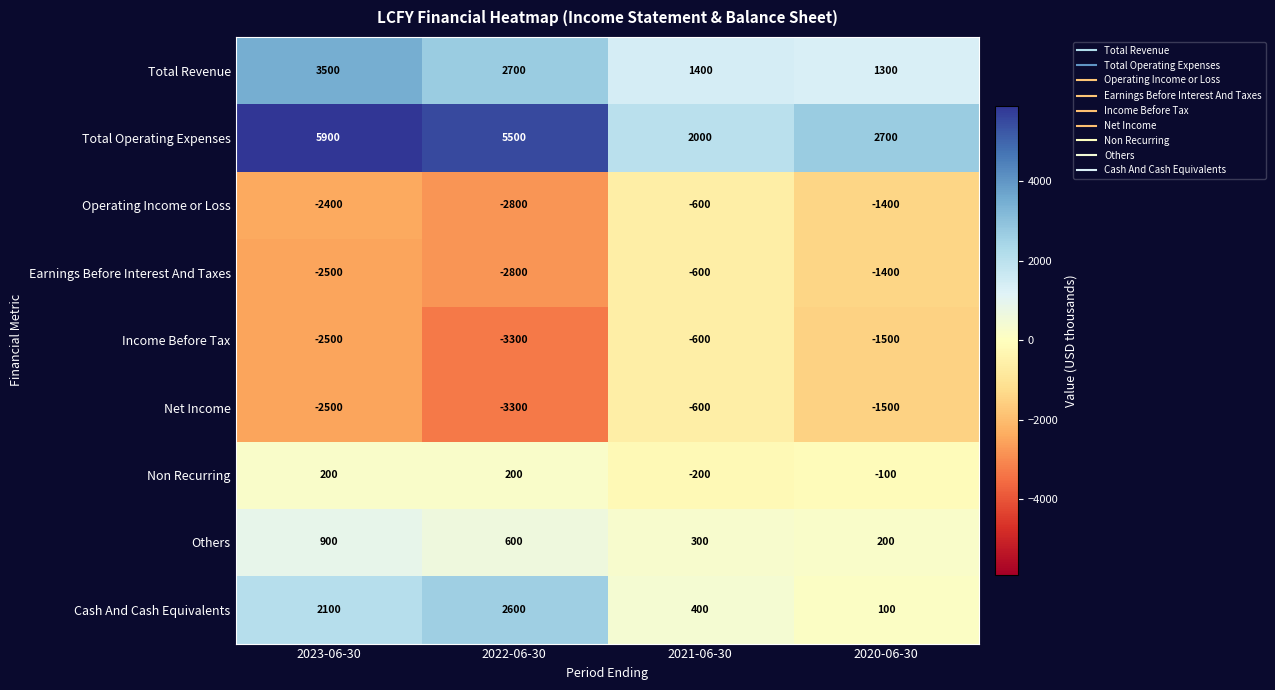

The value of Non Recurring at 2023-06-30 is 358. True or false?

False